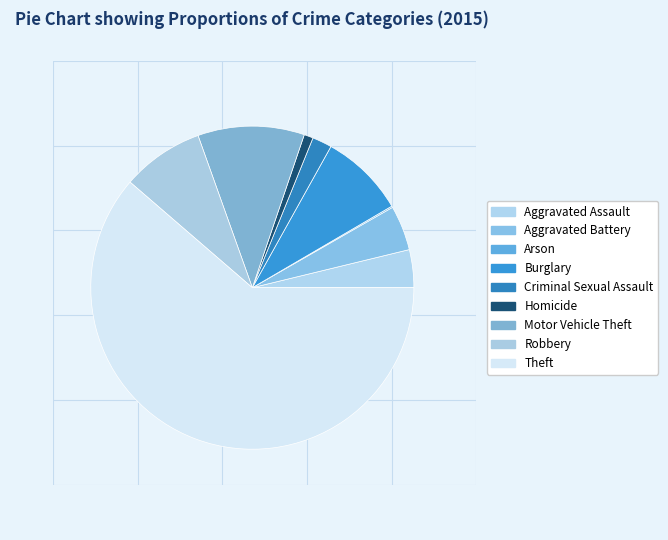

How many segments does this pie chart have?

9